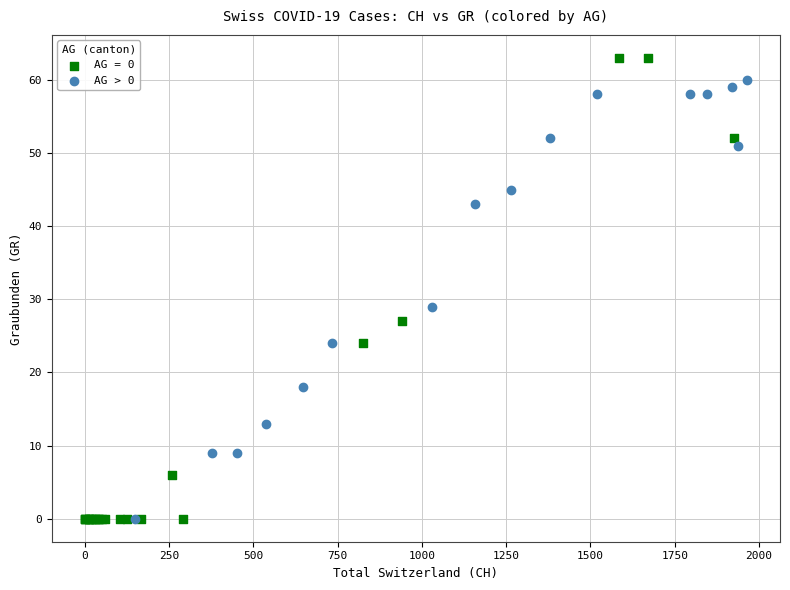

Which series has the widest spread of Y values?

AG = 0